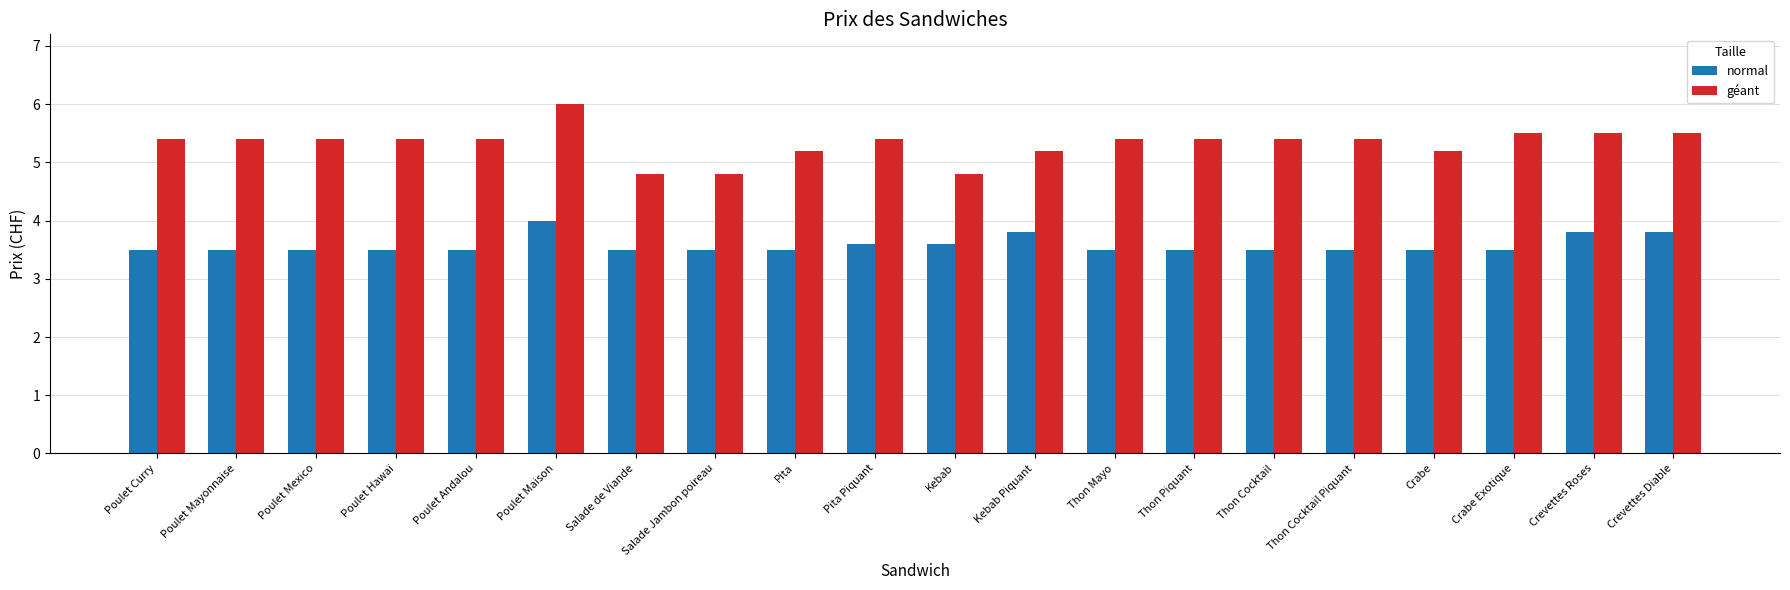

What is the label of the 11th bar from the left?

Kebab